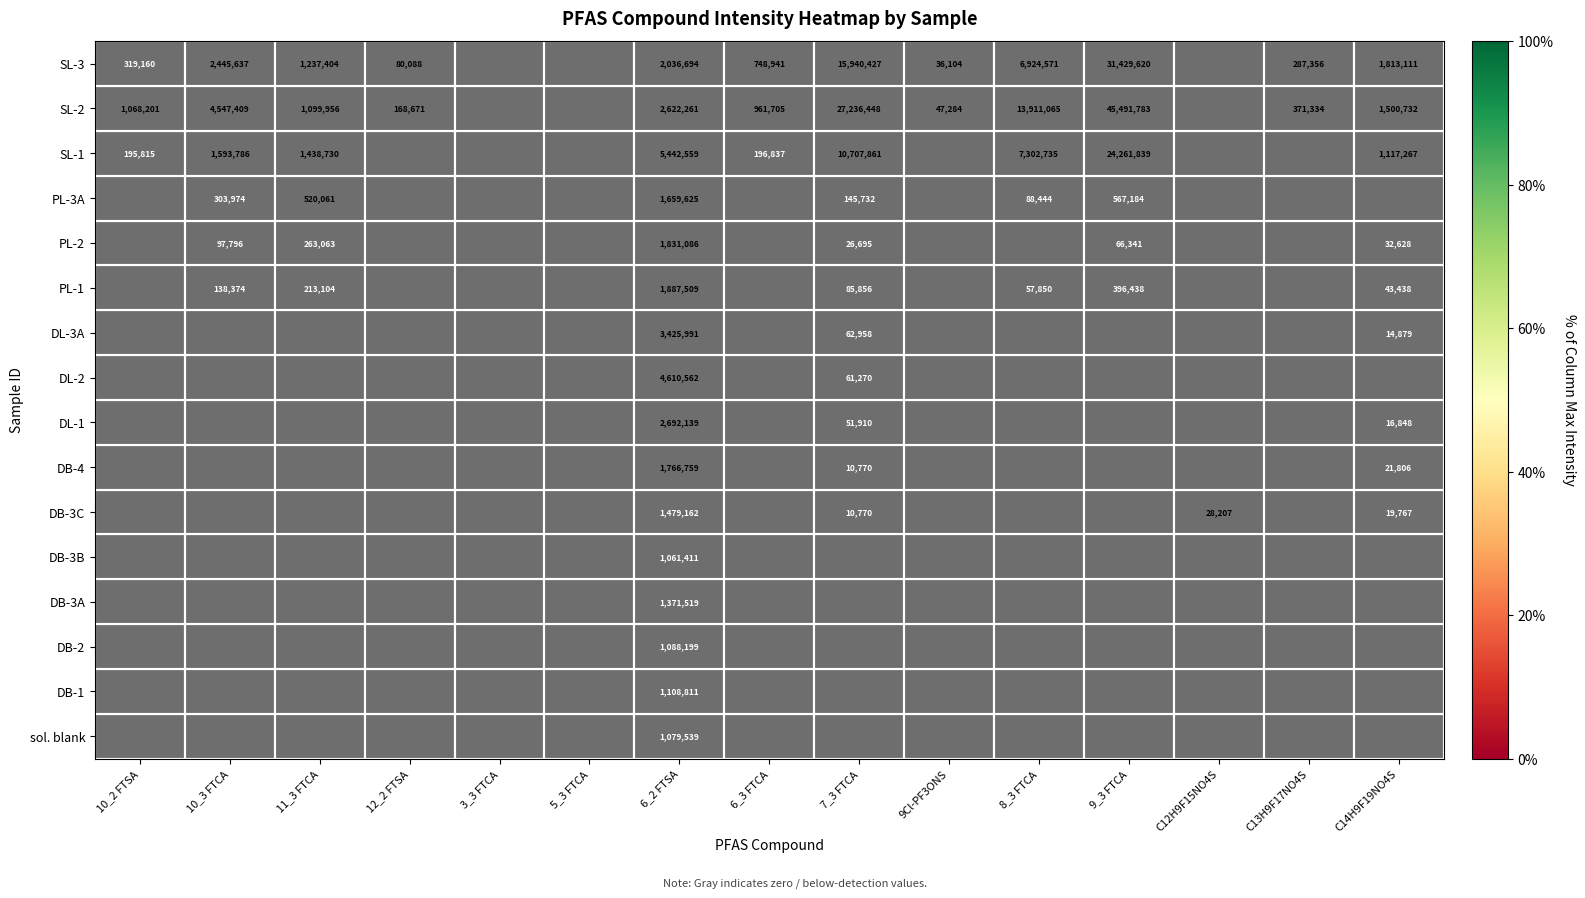

True or false: DB-3B has a value of 1061411 at 6_2 FTSA.

True